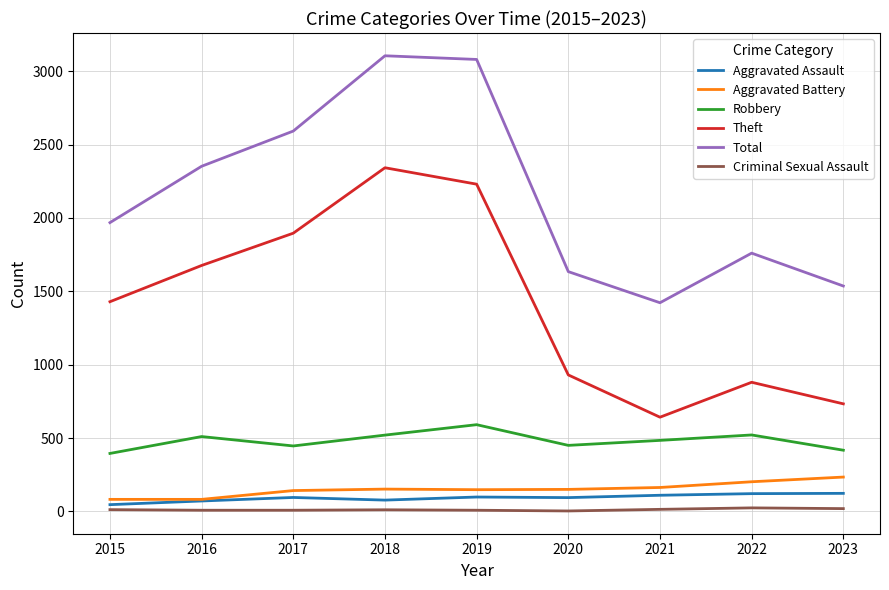

Rank the series by their maximum value, from lowest to highest.

Criminal Sexual Assault, Aggravated Assault, Aggravated Battery, Robbery, Theft, Total